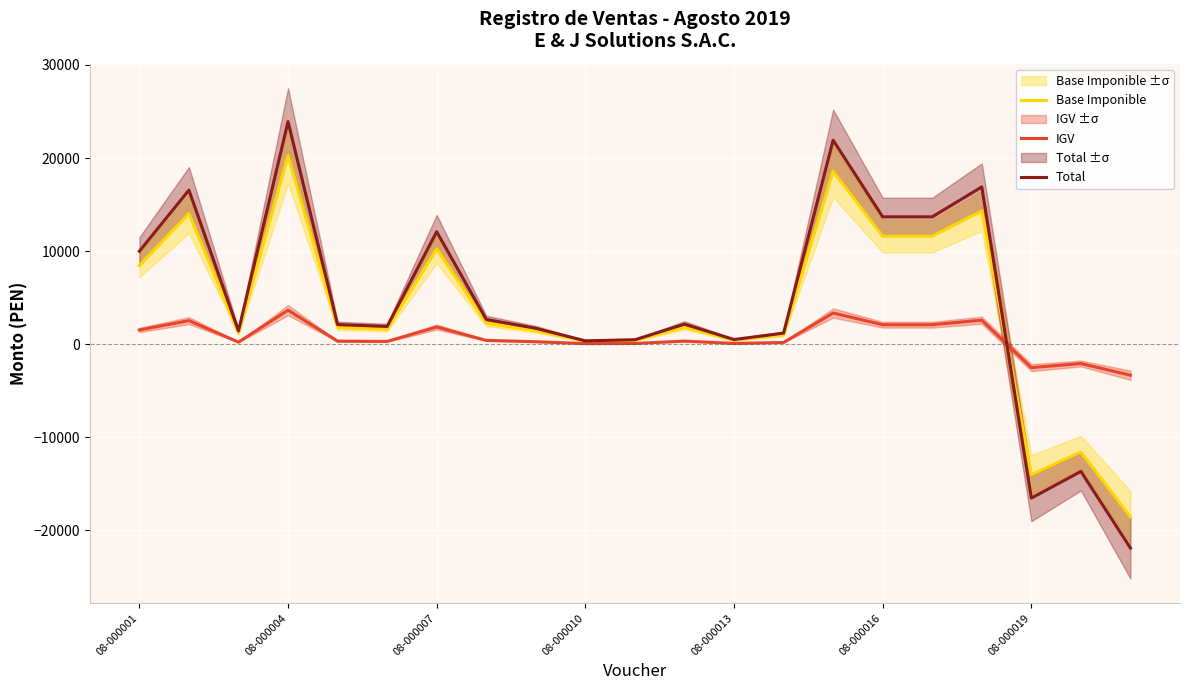

What is the difference between the second highest and minimum values in the IGV series?

6686.5